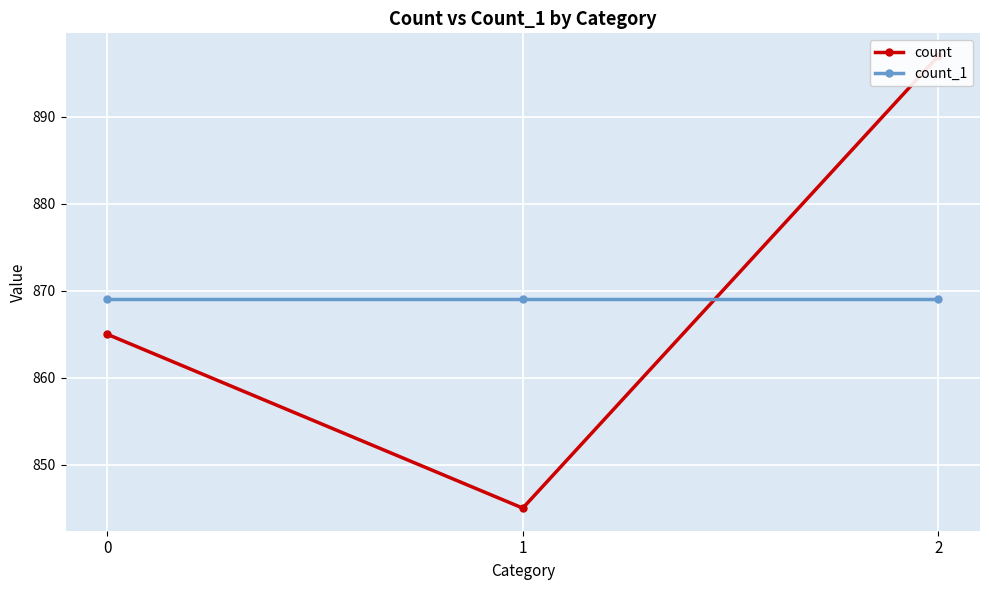

What is the maximum value shown in the chart?

897